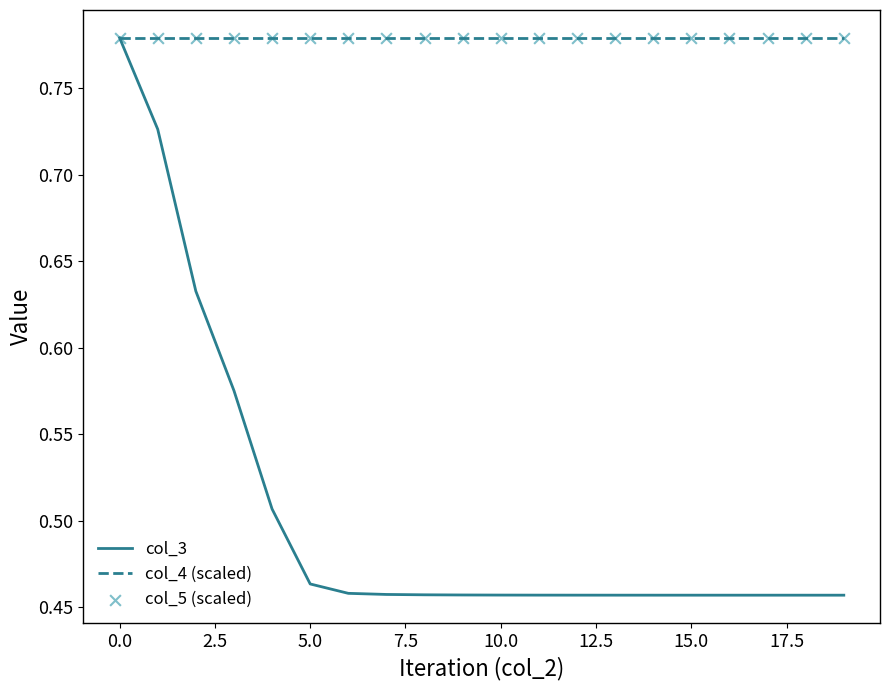

List the series in order of their overall mean, lowest first.

col_3, col_4 (scaled)